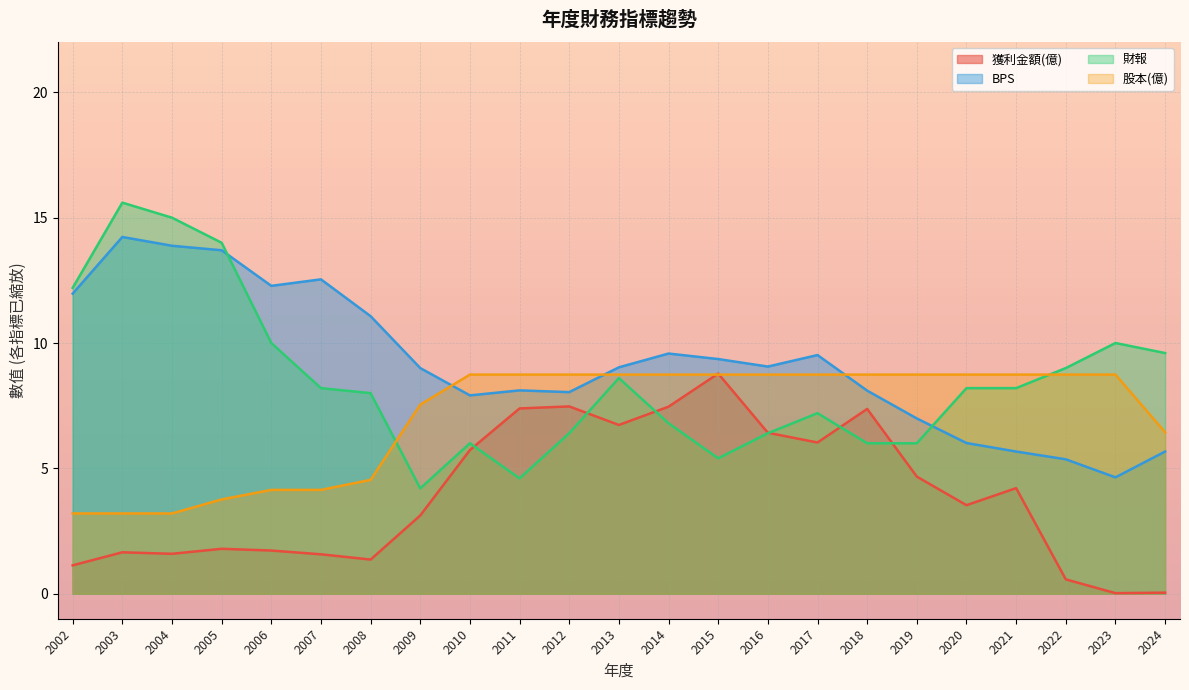

What is the difference between the maximum and minimum values in the BPS series?

9.6